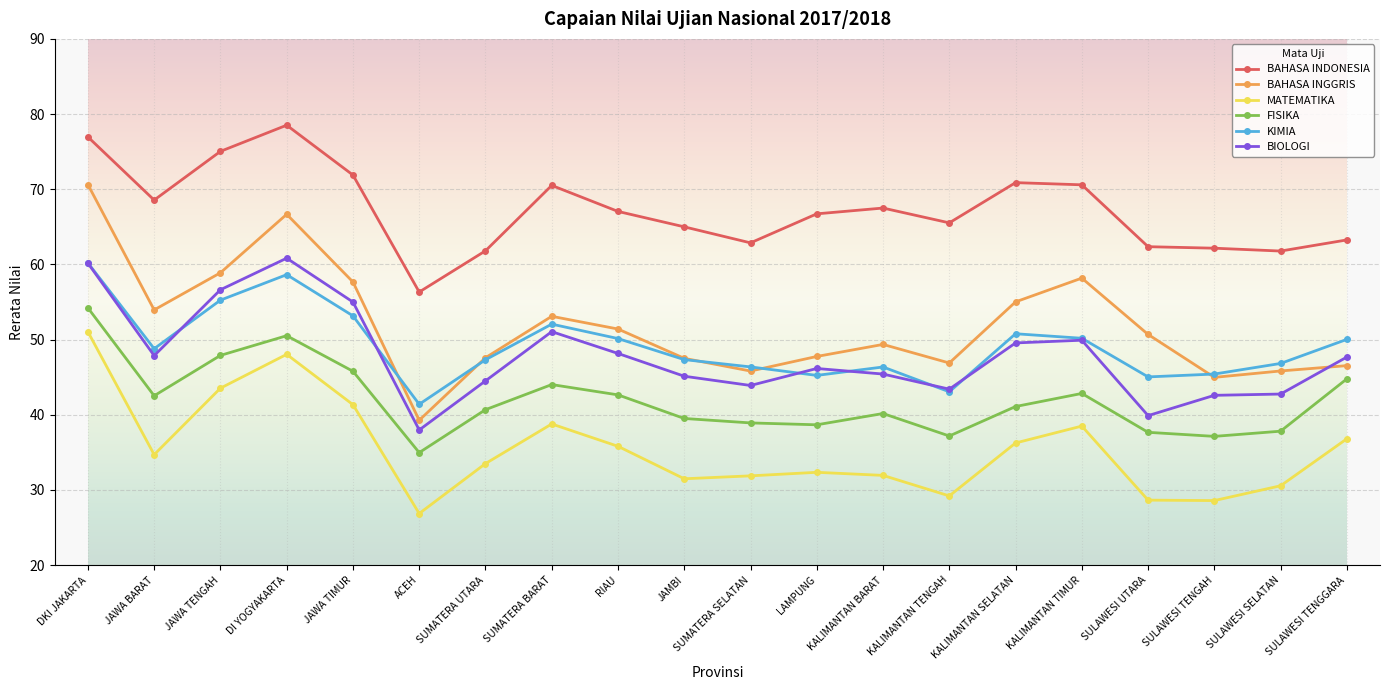

True or false: MATEMATIKA and FISIKA cross at least once.

False